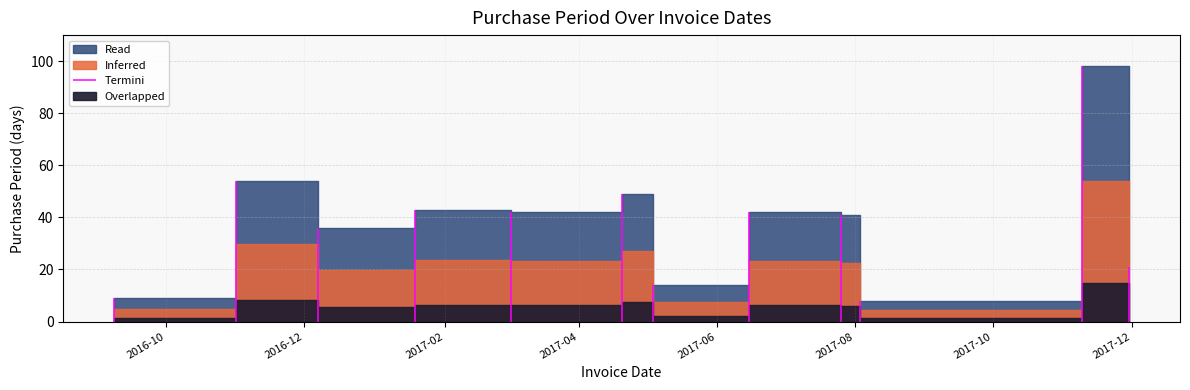

At which label is the value closest to 53?

2016-11-01